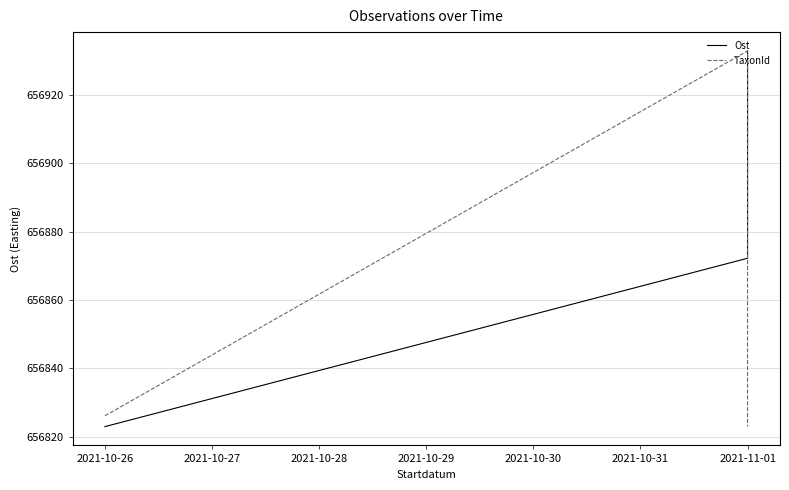

List the series in order of their peak value, highest first.

Ost, TaxonId